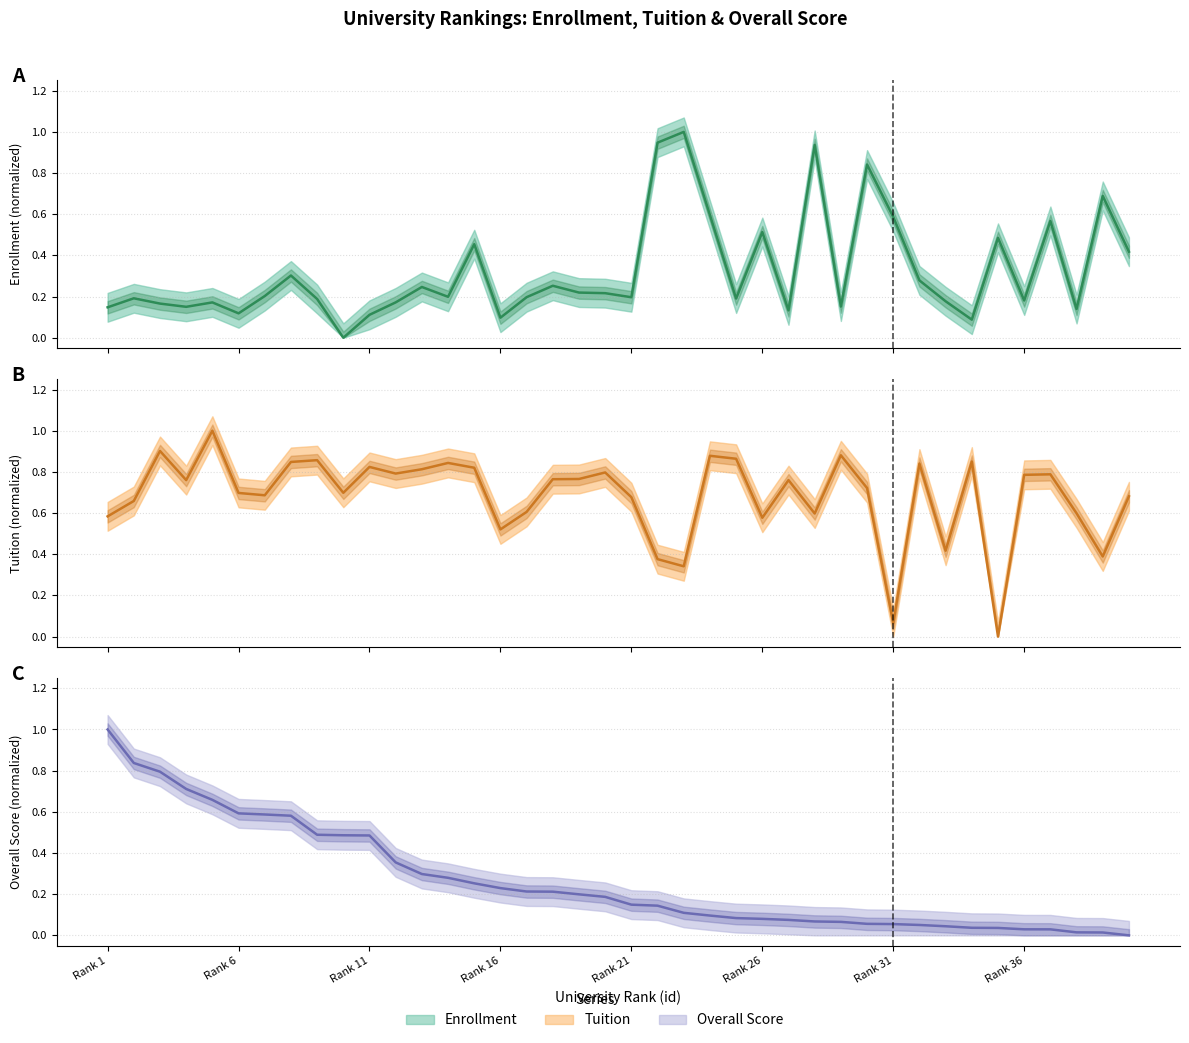

Is the value of Enrollment (normalized) at Rank 6 greater than the value of Overall Score (normalized) at 27?

Yes